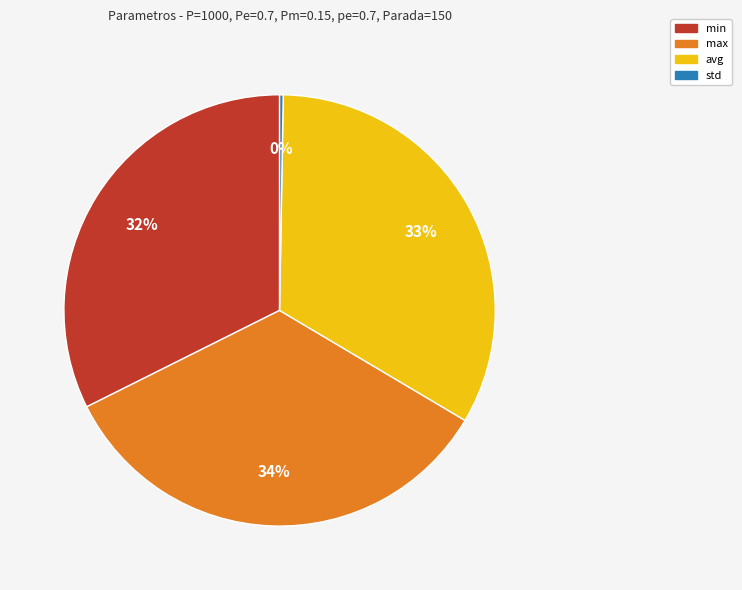

Is there any slice that represents more than half of the pie?

No